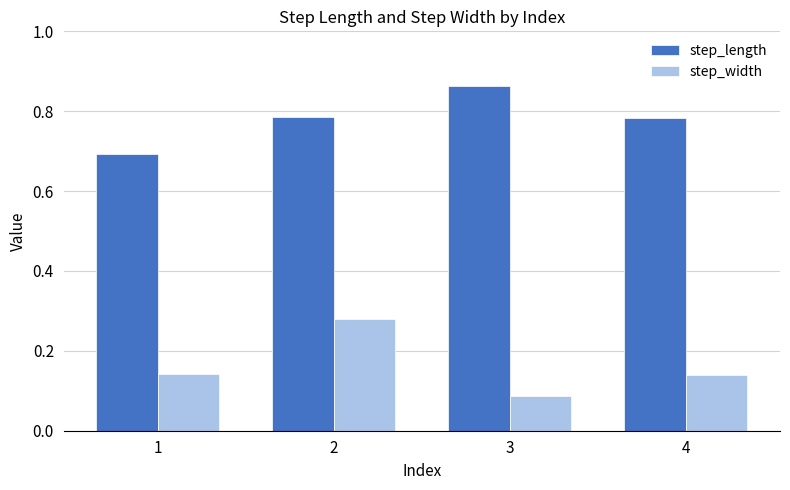

Rank the series by their maximum value, from lowest to highest.

step_width, step_length